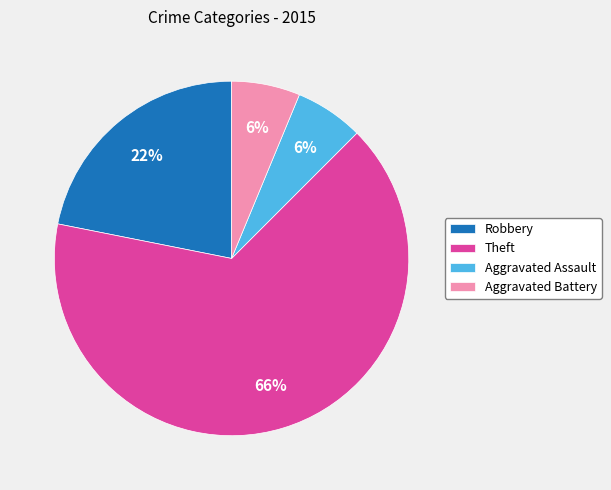

Is it true that Aggravated Assault is 16% of the pie?

False